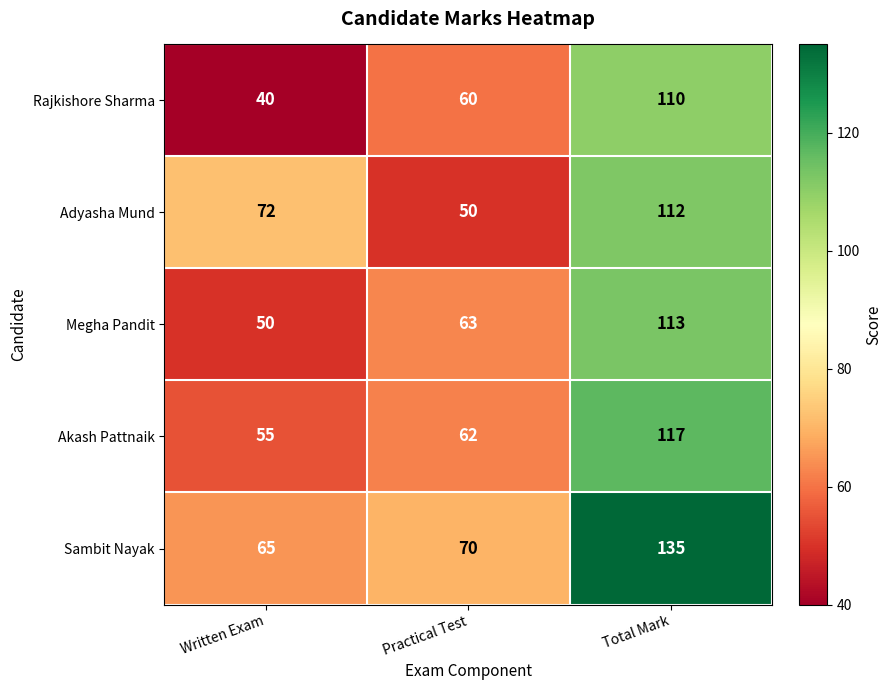

How many data points does each series have?

3